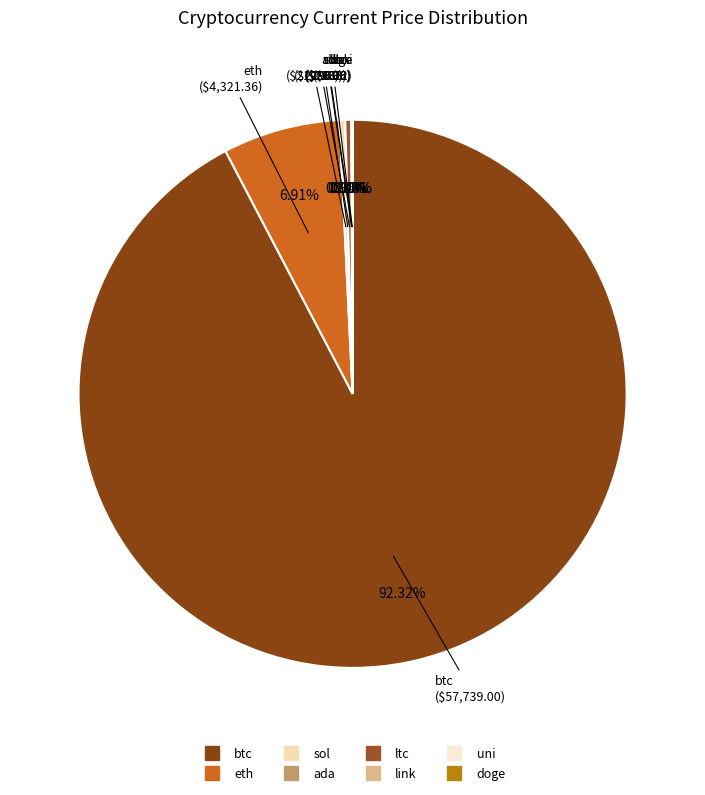

Is there a majority slice in this chart?

Yes